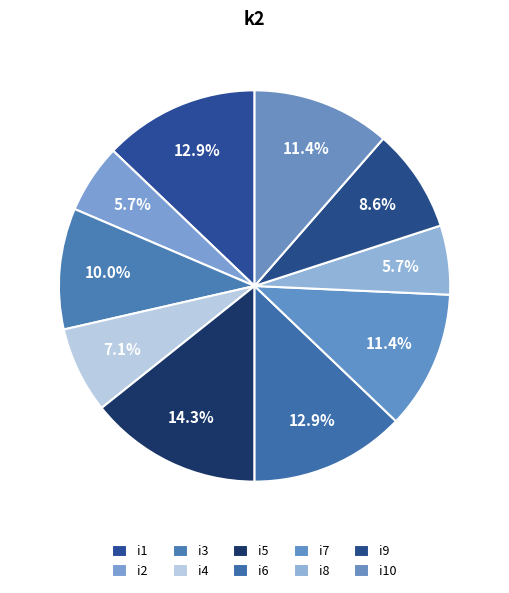

To the nearest percent, what is the average slice percentage?

10%